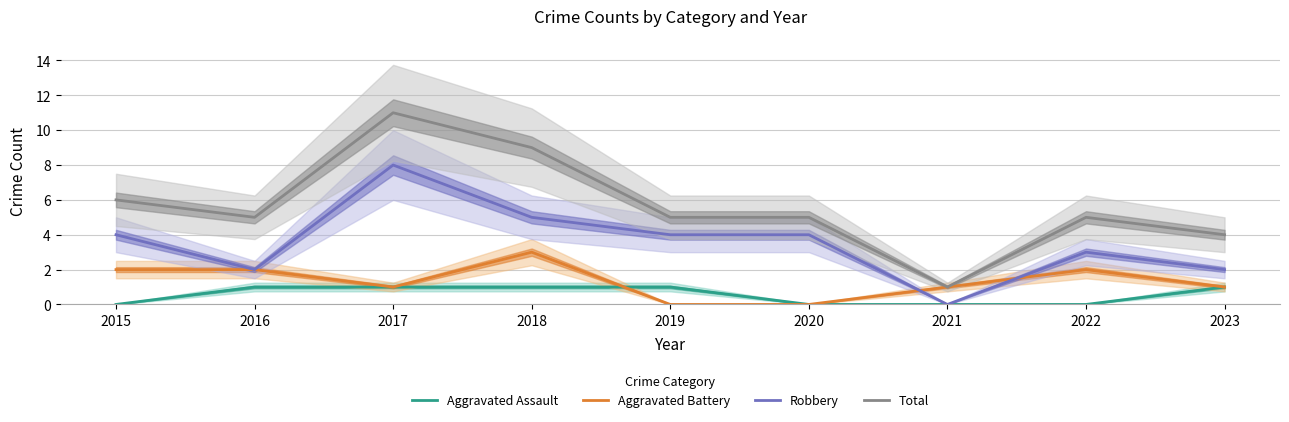

List the series in order of their overall mean, lowest first.

Aggravated Assault, Aggravated Battery, Robbery, Total